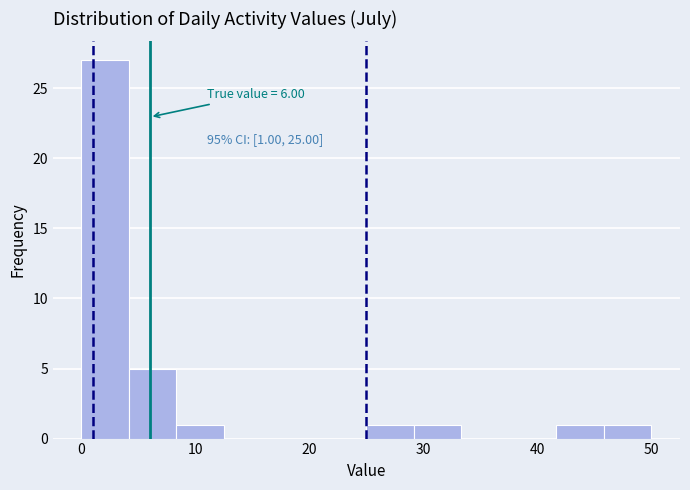

Over which range of the x-axis is the bar tallest?

0 to 4